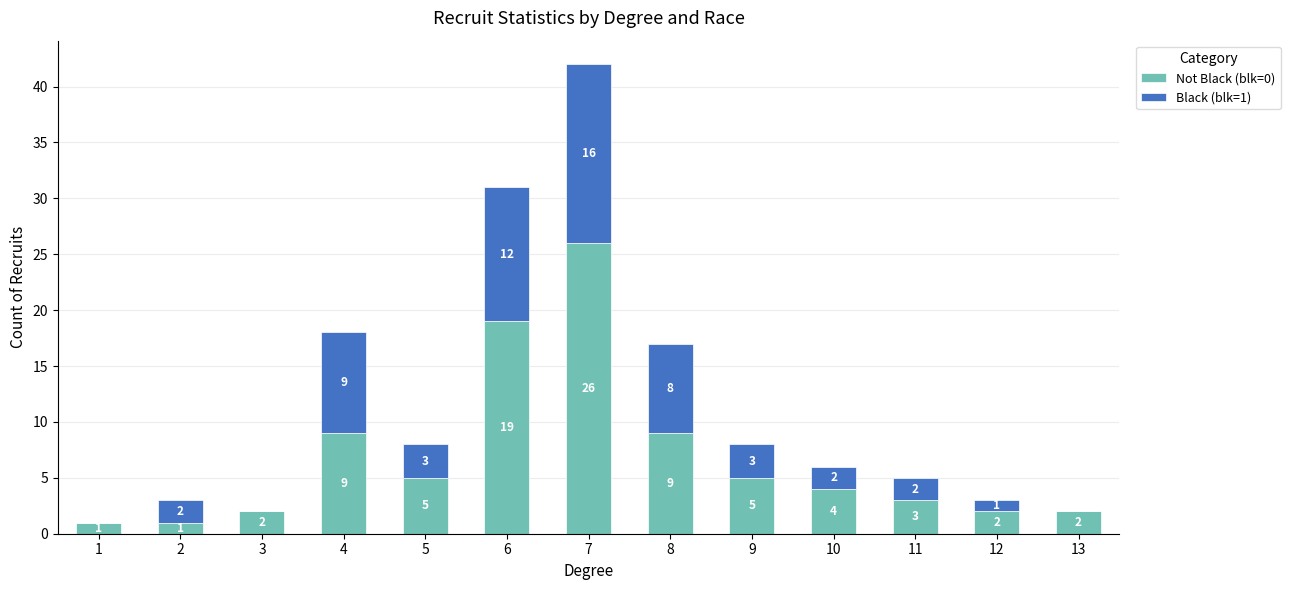

What is the total value across all series at 2?

3